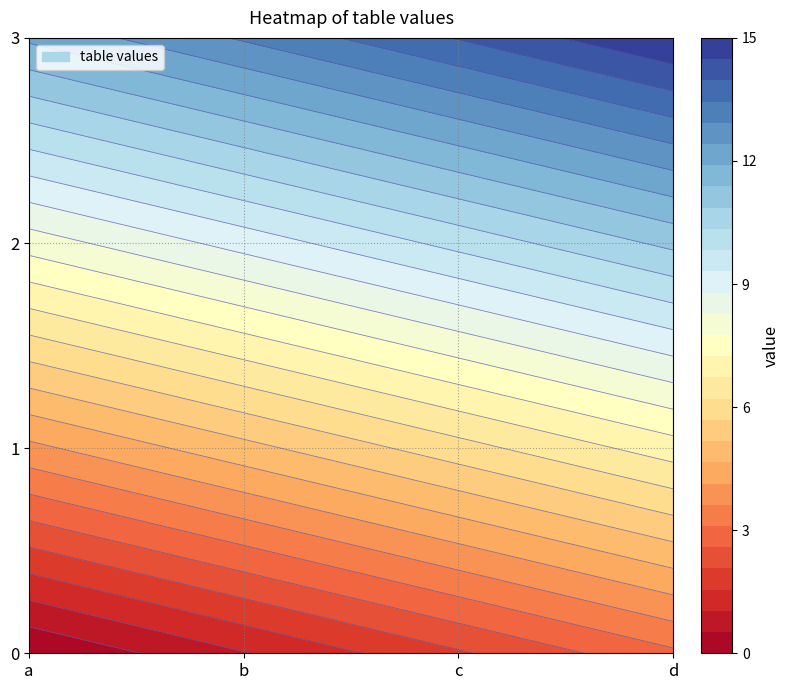

Which label corresponds to the largest value in the chart?

d